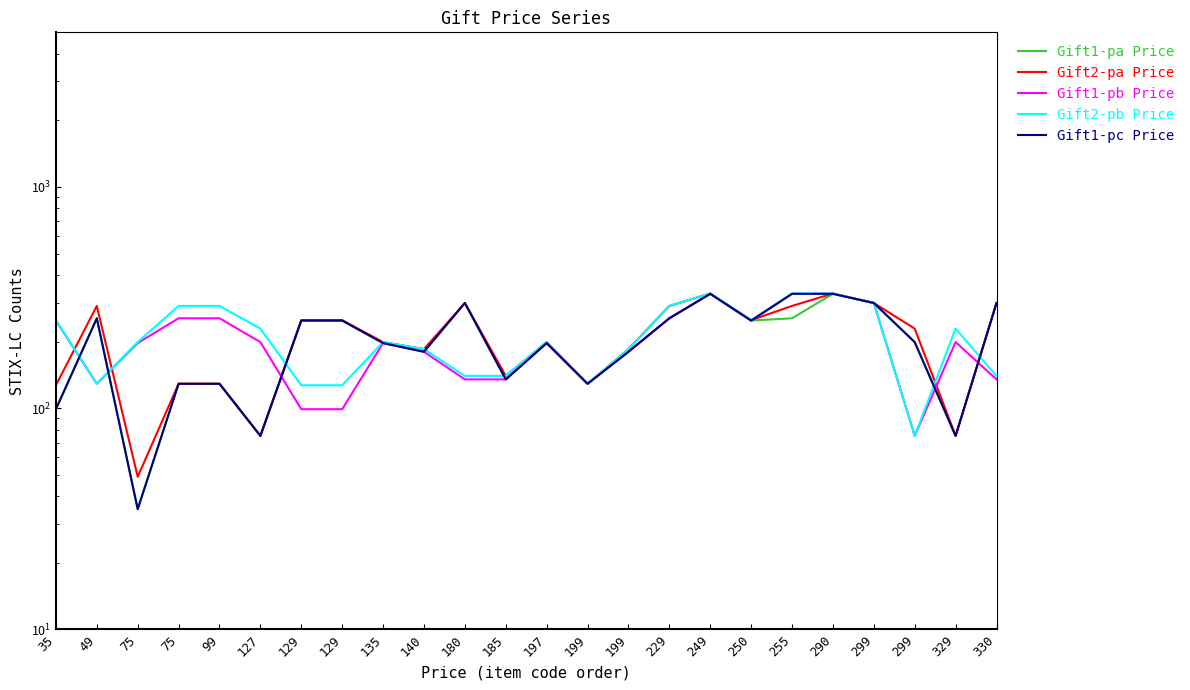

At 135, list the series in order from largest to smallest.

Gift2-pa Price, Gift2-pb Price, Gift1-pa Price, Gift1-pb Price, Gift1-pc Price